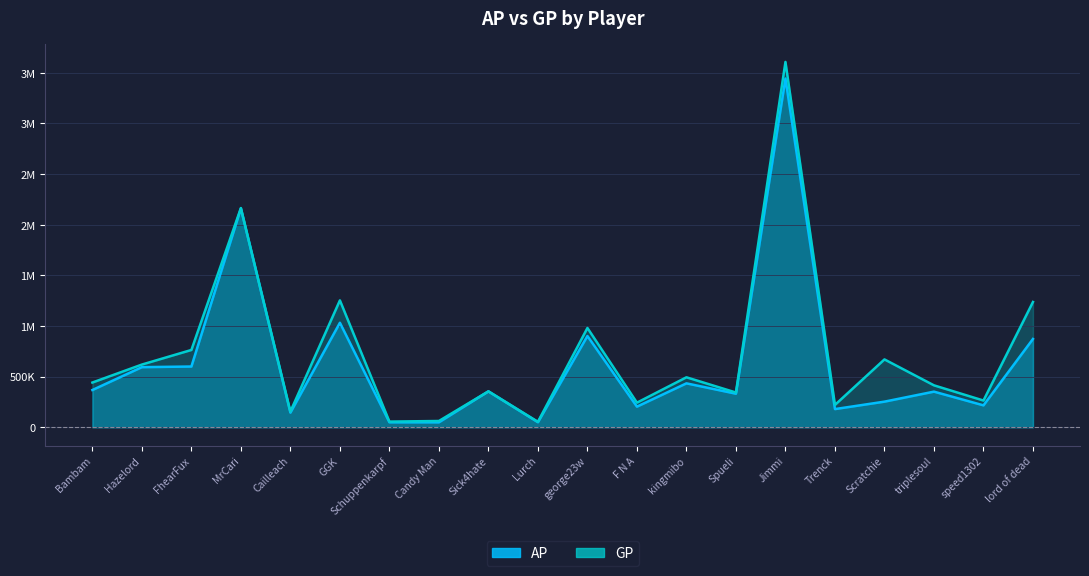

True or false: GP and AP cross at least once.

False